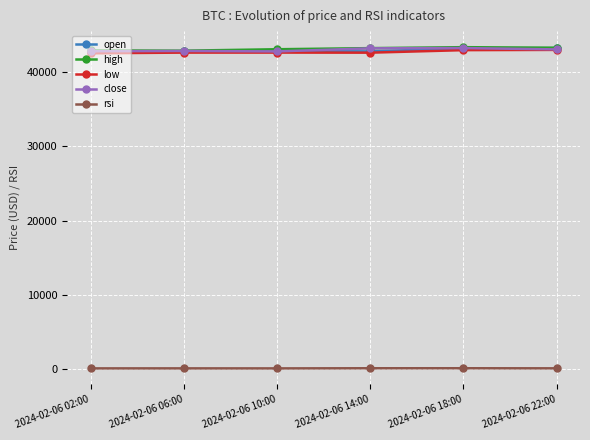

What is the total value across all series at 2024-02-06 06:00?

171387.2